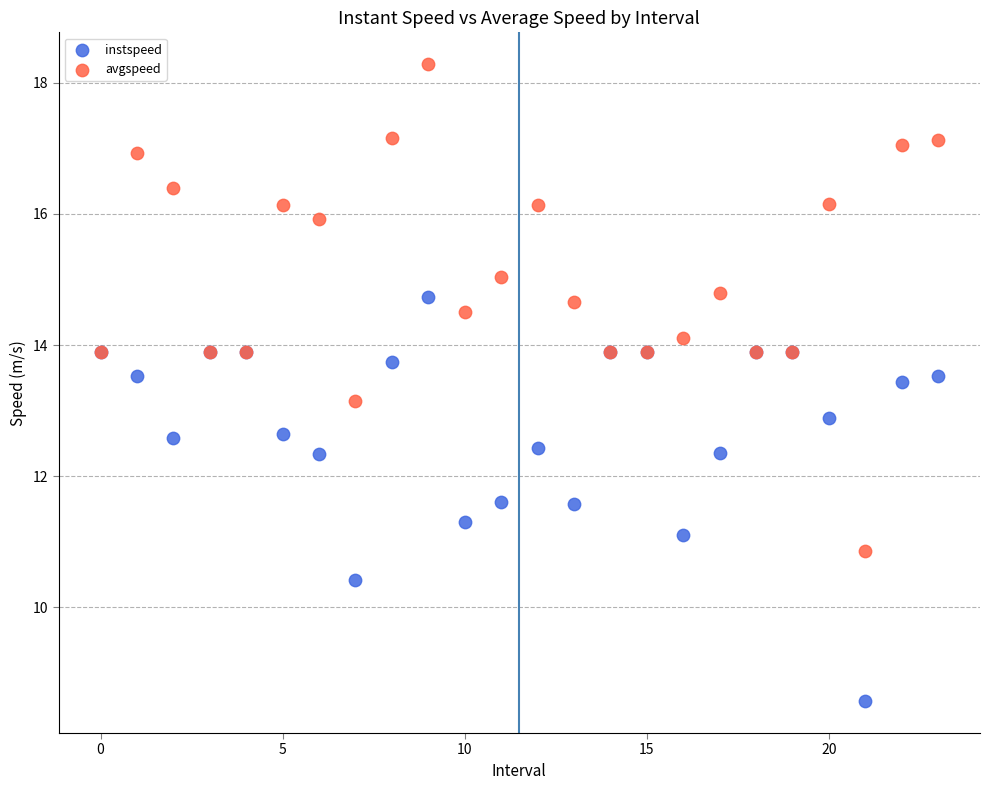

Which series contains the highest Y value?

avgspeed